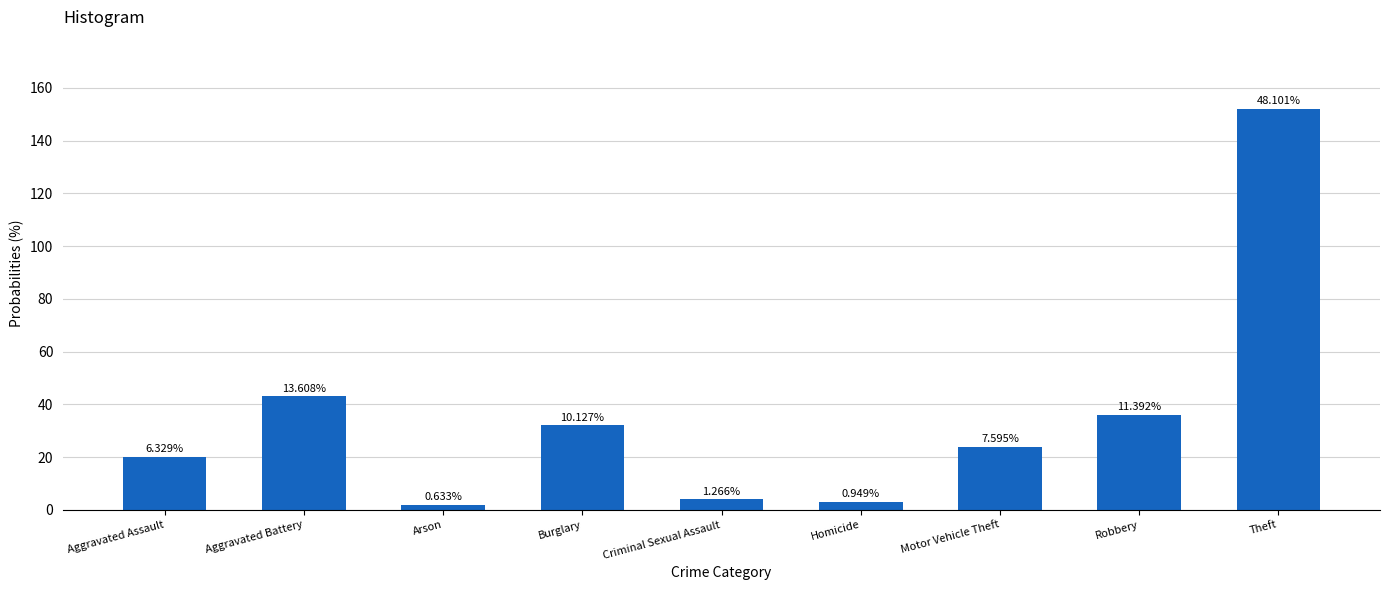

Does the chart contain stacked bars?

No